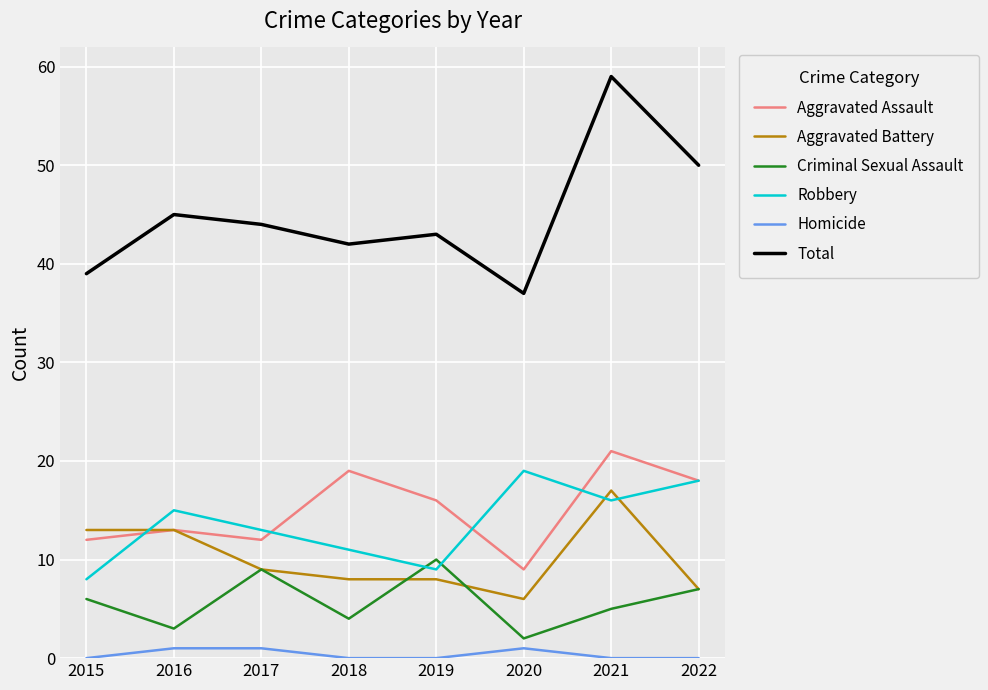

Which category has the highest value across all series?

2021